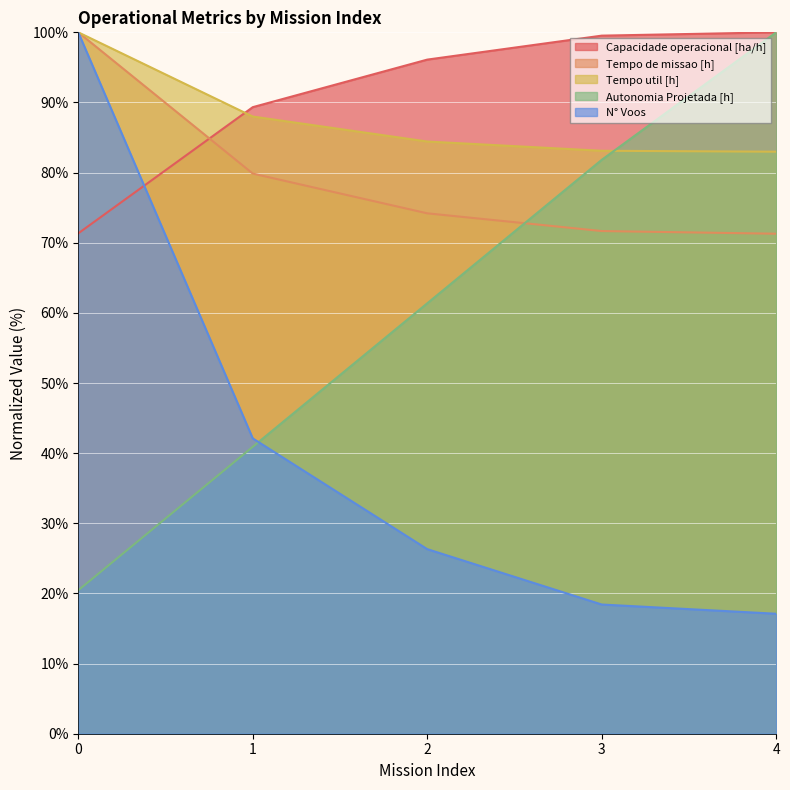

Which series has the largest total across all categories?

Capacidade operacional [ha/h]